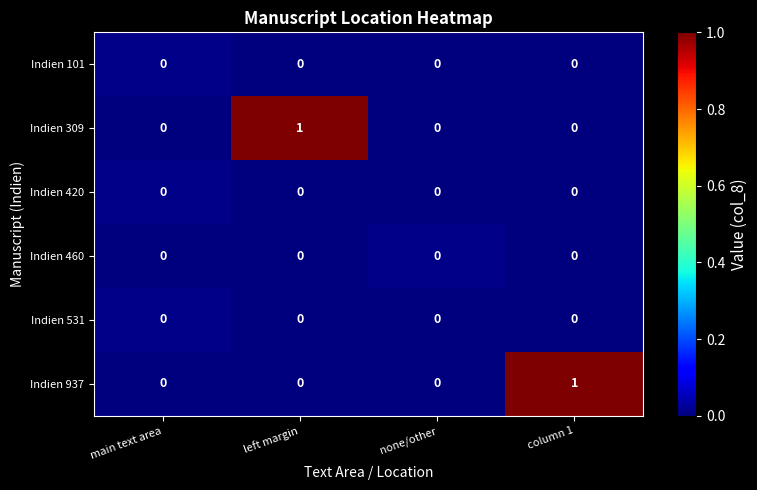

True or false: Indien 420 has a value of 0 at left margin.

True